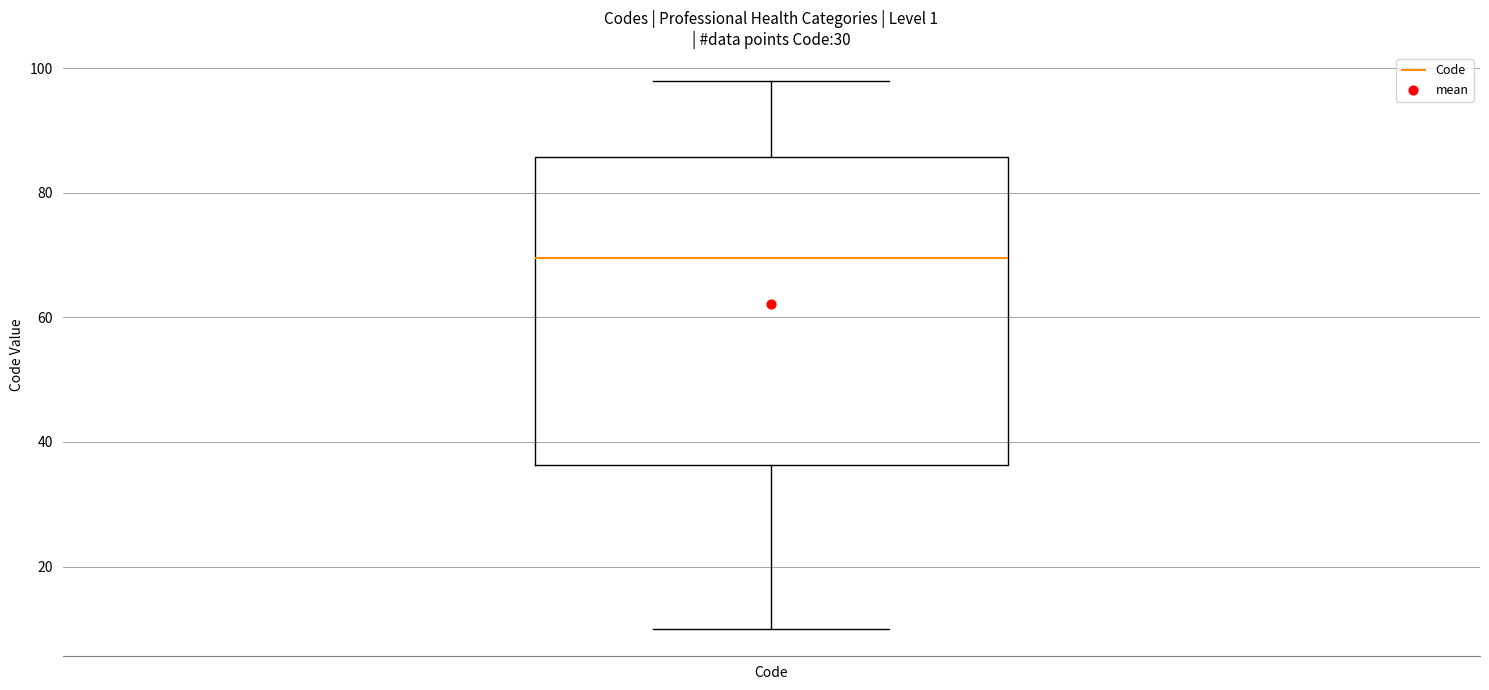

Read this box plot against the y-axis: the position of the median line, the range covered by the box, and the ends of both whiskers. The values are not printed on the chart, so give them approximately, as read against the axis.

median 70, box 36 to 86, whiskers 10 to 98